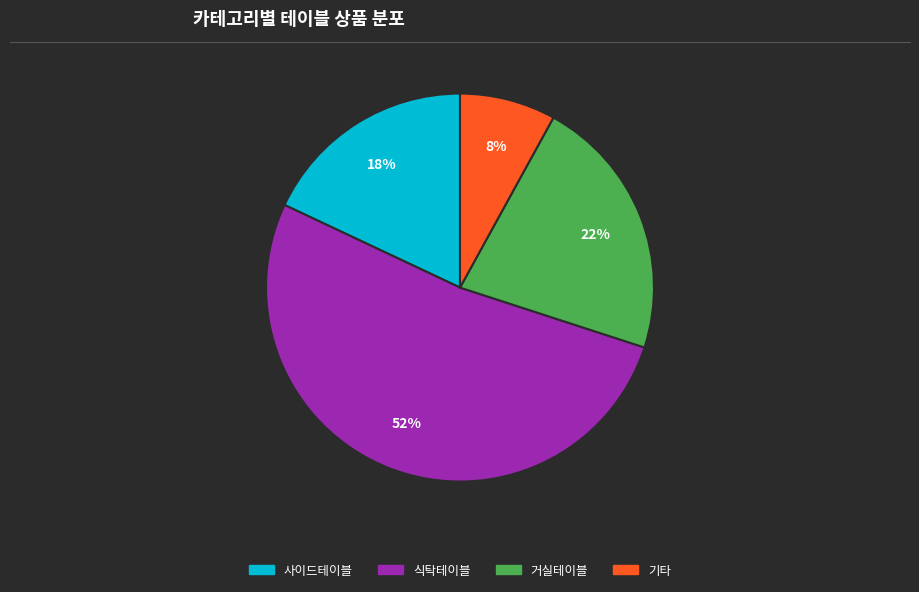

To the nearest percent, what is the difference between the largest and smallest slice percentages?

44%